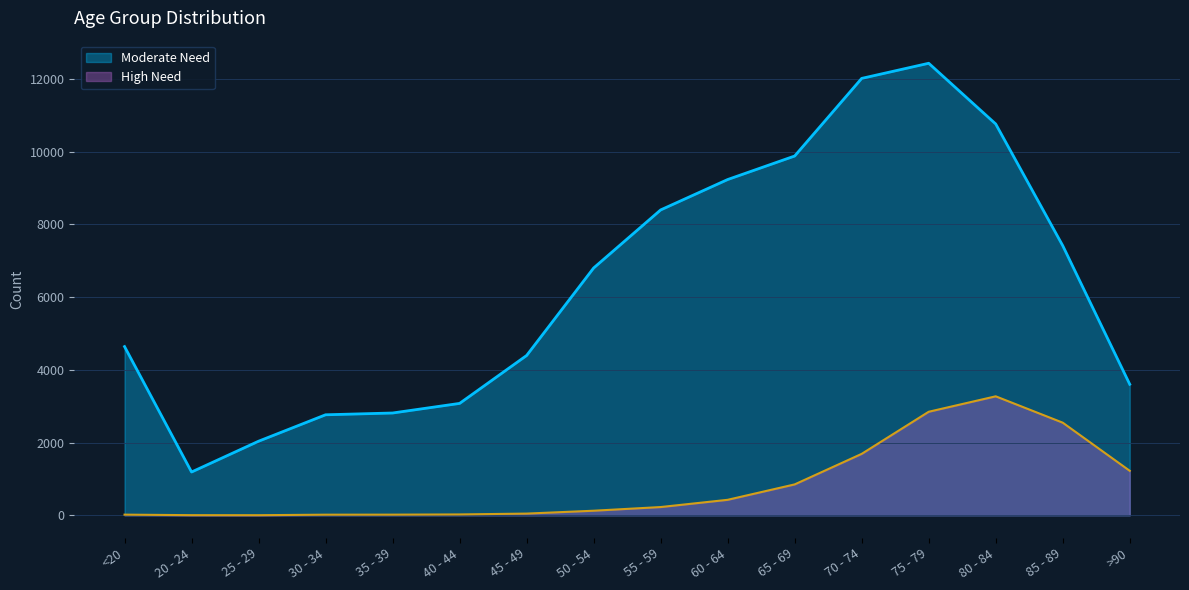

The High Need series shows 126 at 50 - 54. True or false?

True